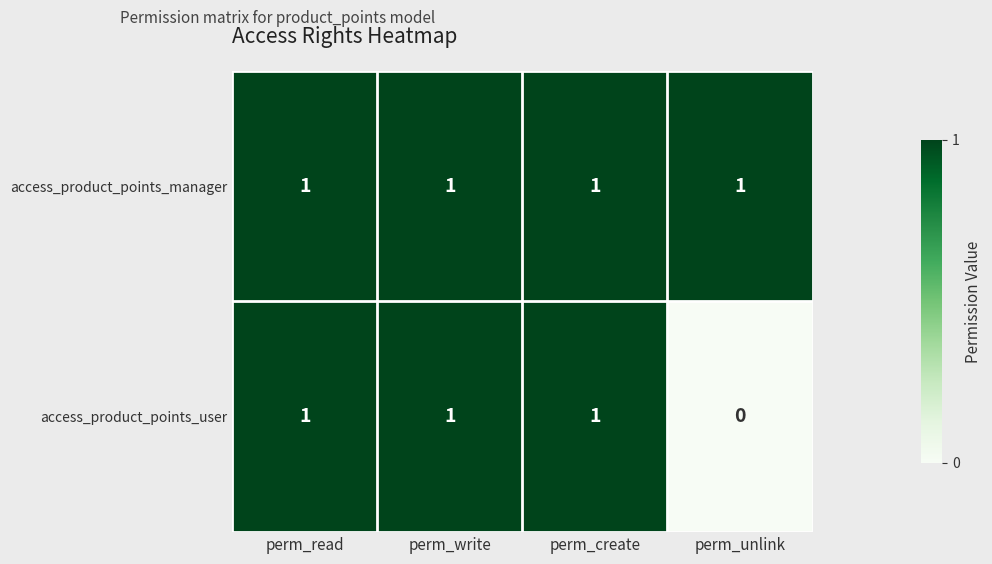

True or false: access_product_points_manager has a value of 2 at perm_write.

False